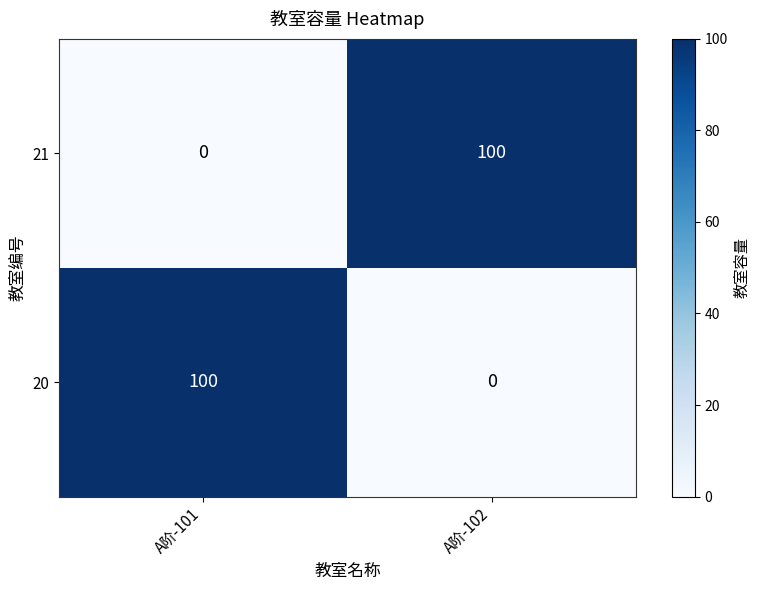

What is the difference between the highest and lowest values at A阶-102?

100